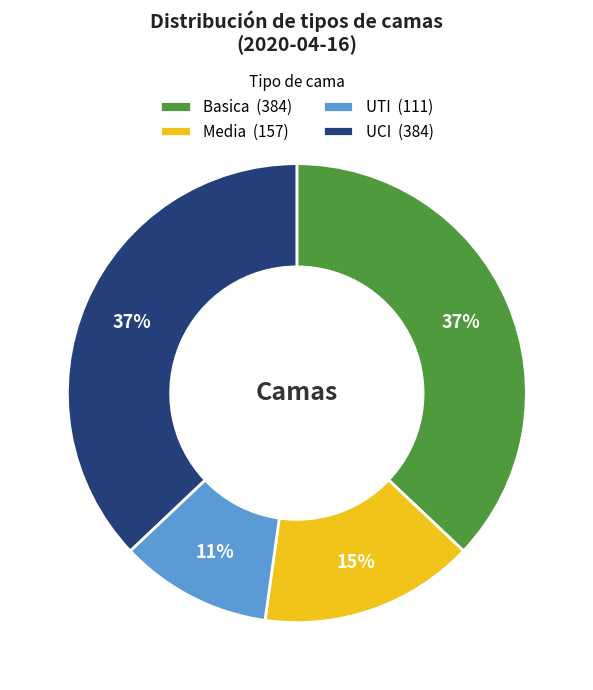

Does UCI account for over 50% of the chart?

No